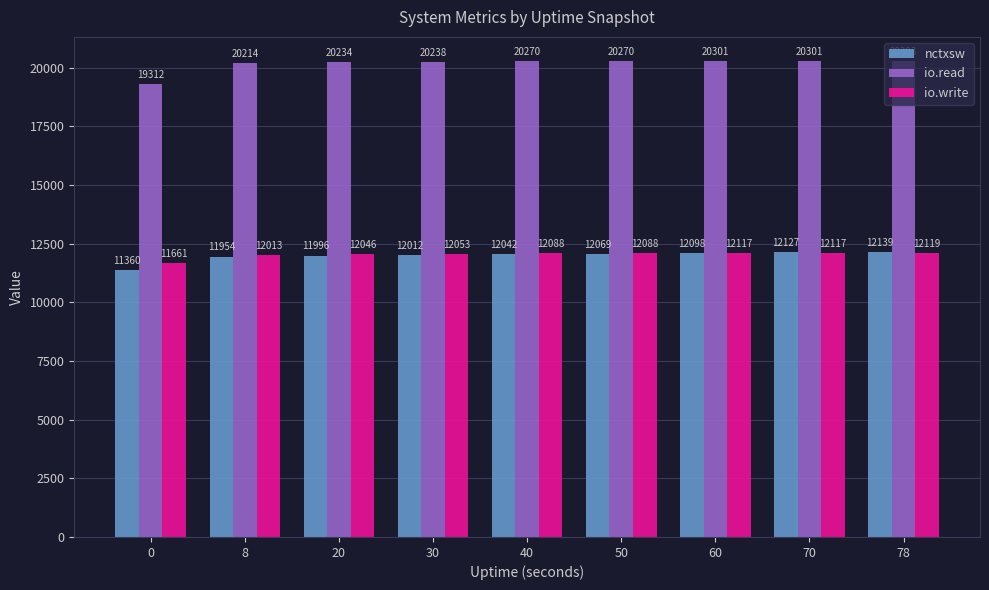

Where is nctxsw nearest to the value 11749?

8